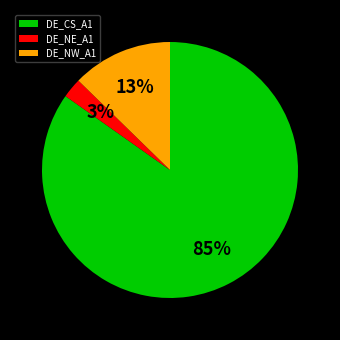

To the nearest percent, what portion does DE_NW_A1 represent?

13%